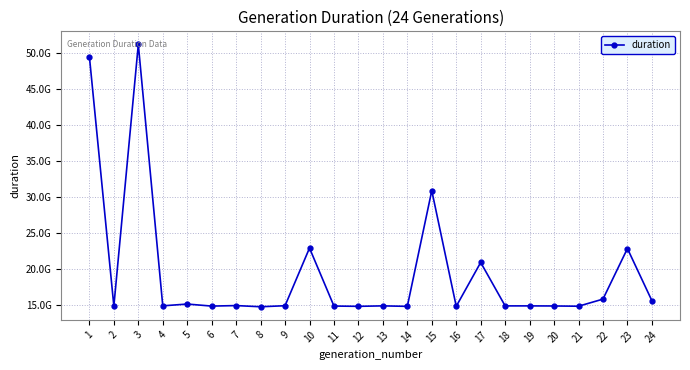

The value at 10 is 22879152619. True or false?

True